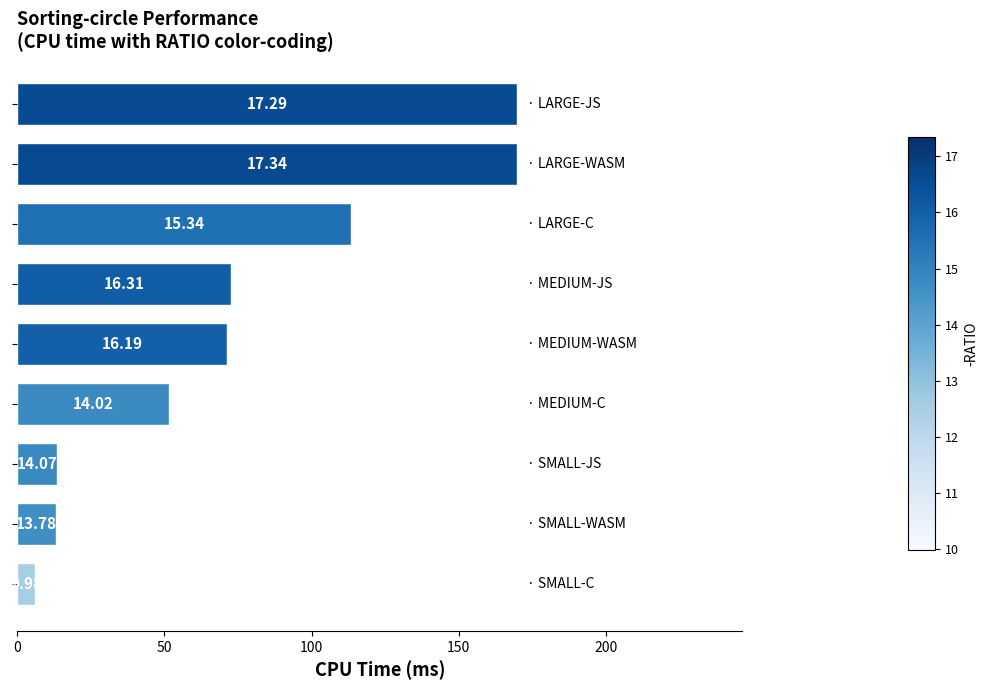

What is the difference between the maximum and second lowest values?

156.7